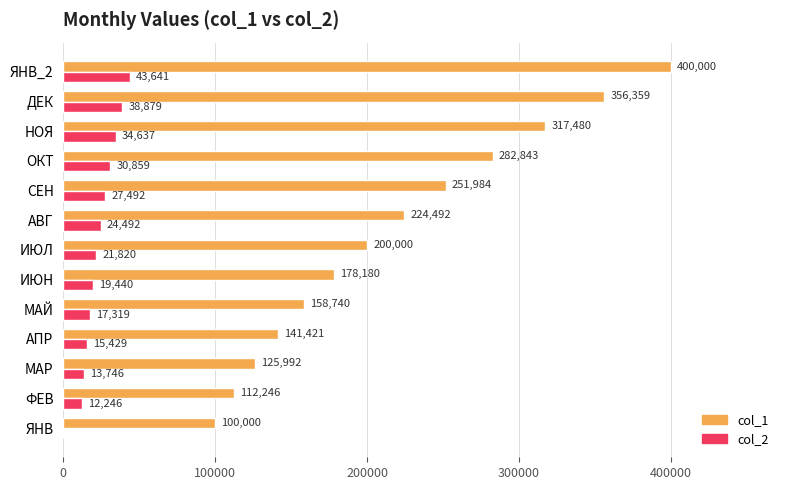

True or false: col_2 has a value of 0.0 at ЯНВ.

True